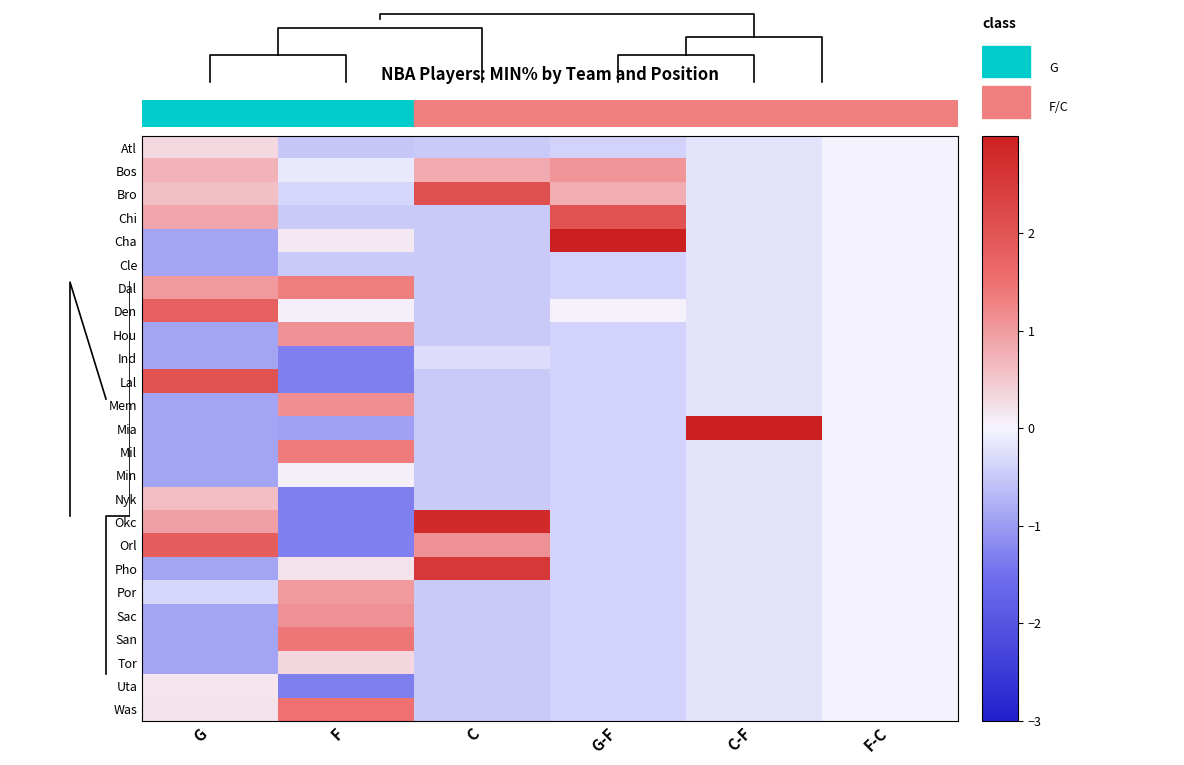

Is the value of Nyk at F-C greater than the value of Ind at C-F?

Yes